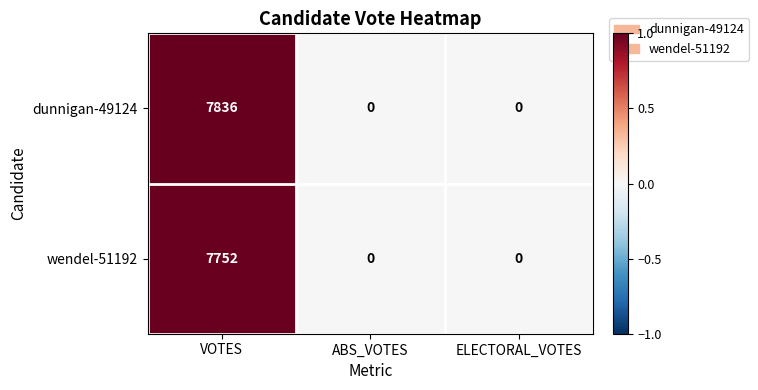

At which category does the chart reach its peak across all series?

VOTES